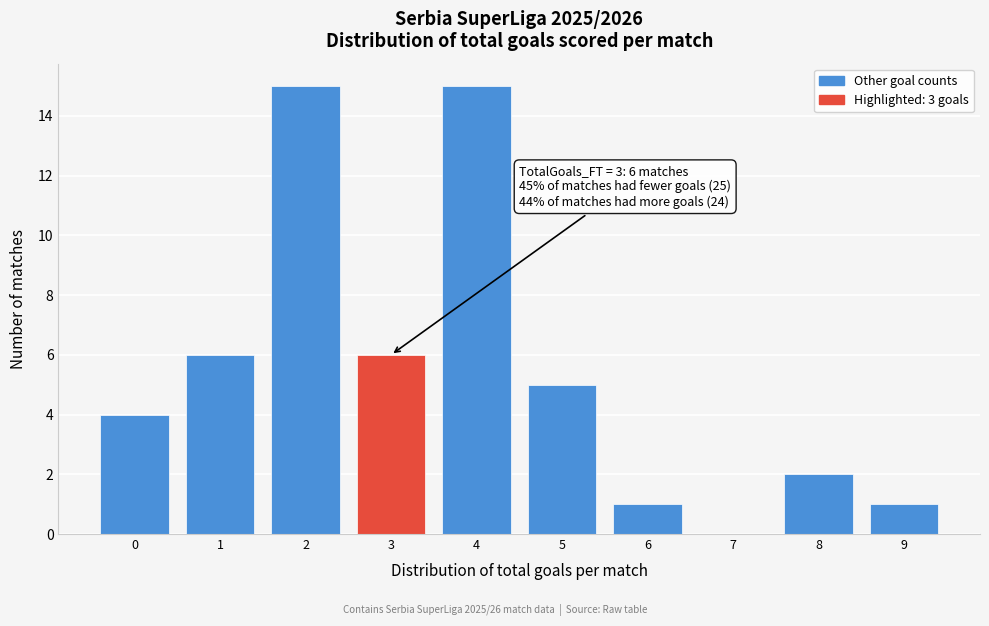

Reading left to right, what are all the values shown in this chart?

0=4	1=6	2=15	3=6	4=15	5=5	6=1	7=0	8=2	9=1